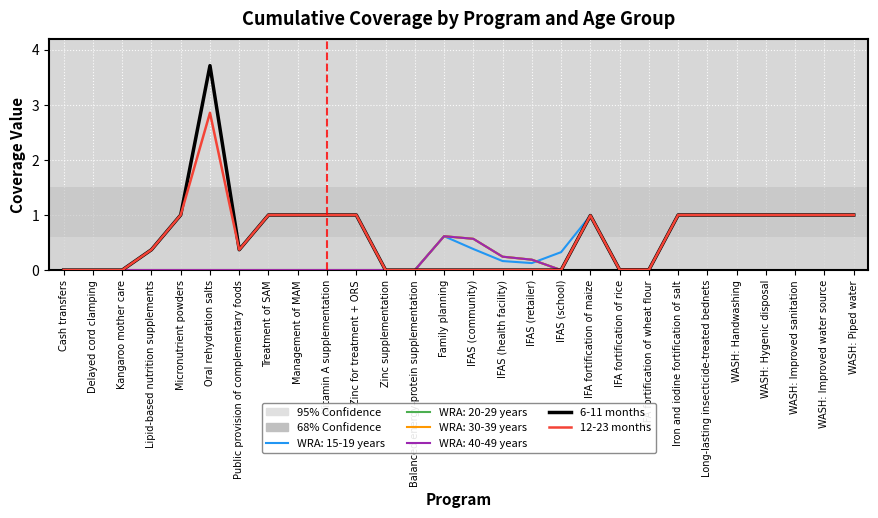

Rank the series at IFA fortification of maize from highest to lowest value.

6-11 months, 12-23 months